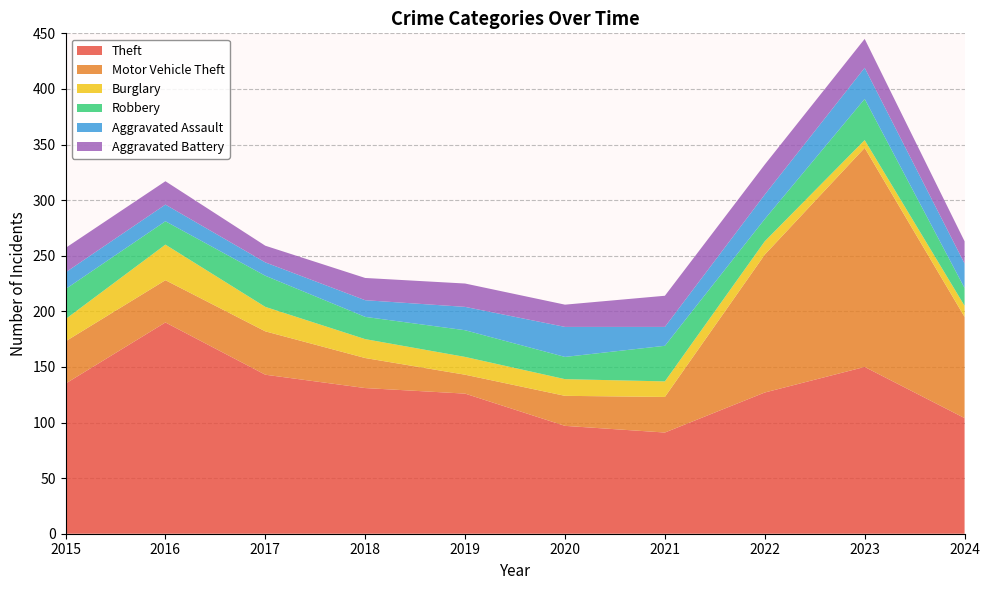

Reading left to right, list all the values displayed in this chart.

Theft: 135	190	143	131	126	97	91	127	150	104
Motor Vehicle Theft: 38	38	39	27	17	27	32	124	197	91
Burglary: 20	32	22	17	16	15	14	12	7	10
Robbery: 27	21	28	20	24	20	32	20	37	16
Aggravated Assault: 15	15	12	15	21	27	17	22	28	22
Aggravated Battery: 22	21	15	20	21	20	28	27	26	20